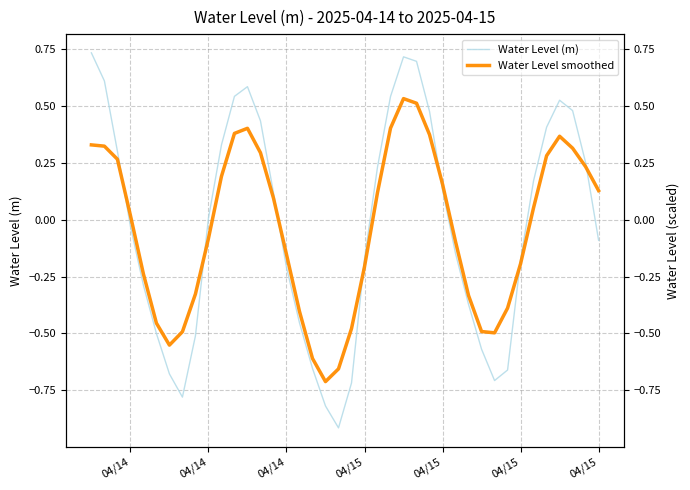

How many data points in Water Level (m) are less than 0?

20